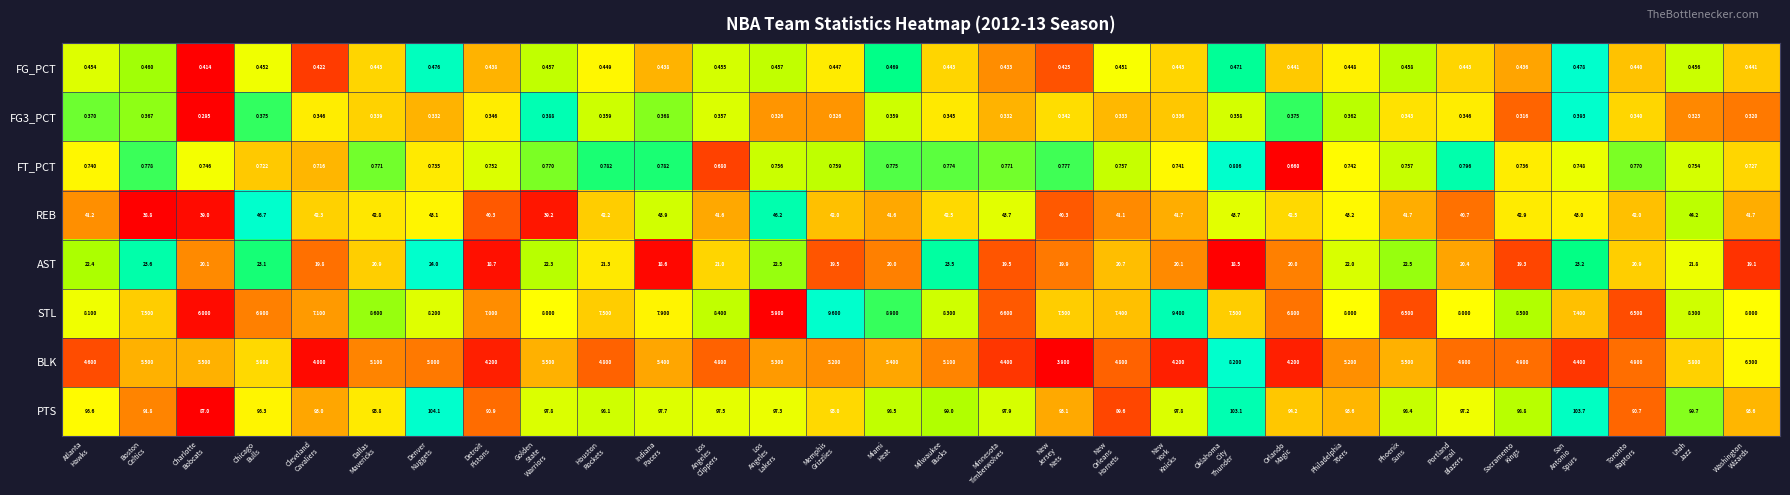

How many distinct data groups are displayed?

8